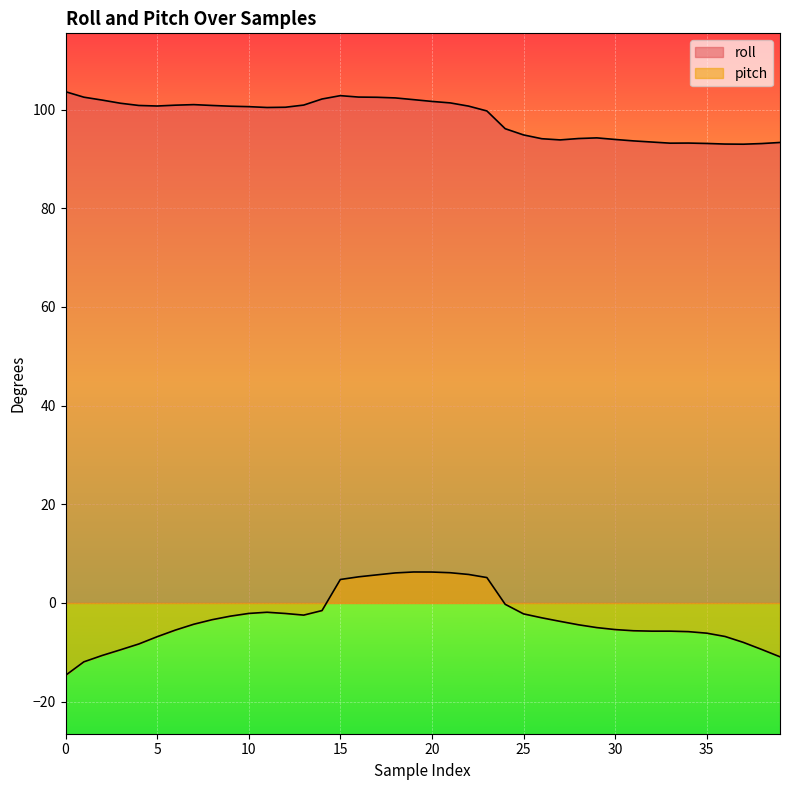

How many lines are shown in the chart?

2